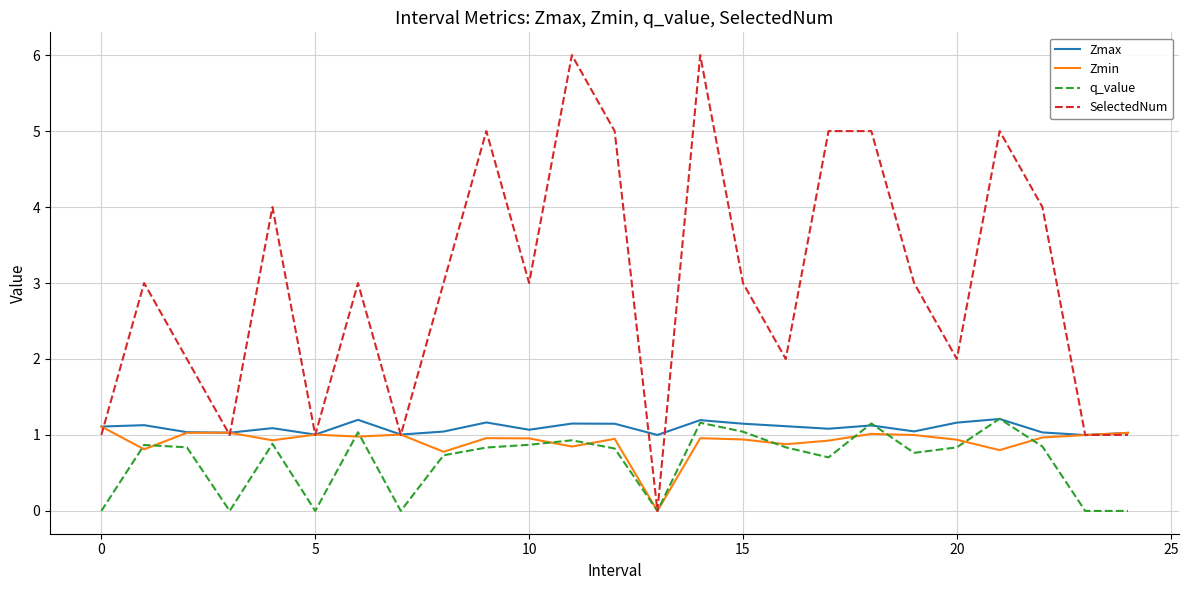

What is the difference between the maximum and second lowest values in the Zmax series?

0.2